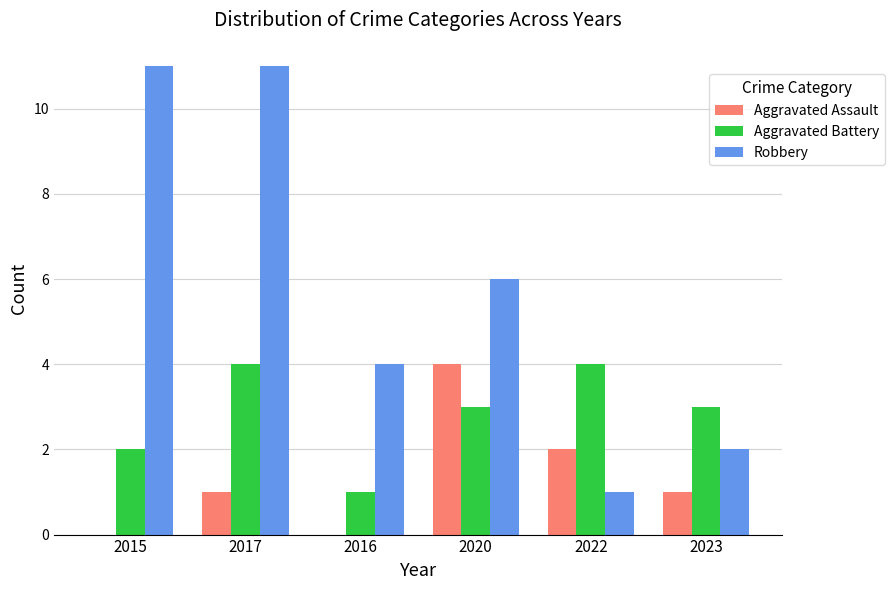

The Aggravated Battery series shows 1 at 2016. True or false?

True